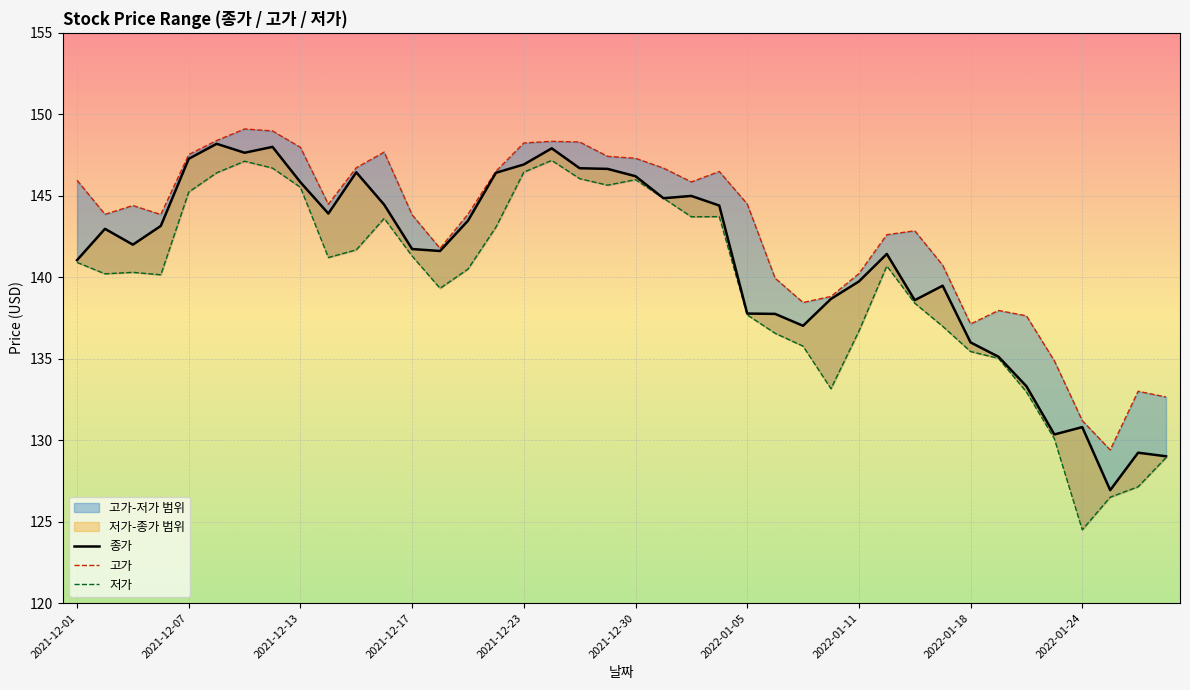

Which series has the largest total across all categories?

고가